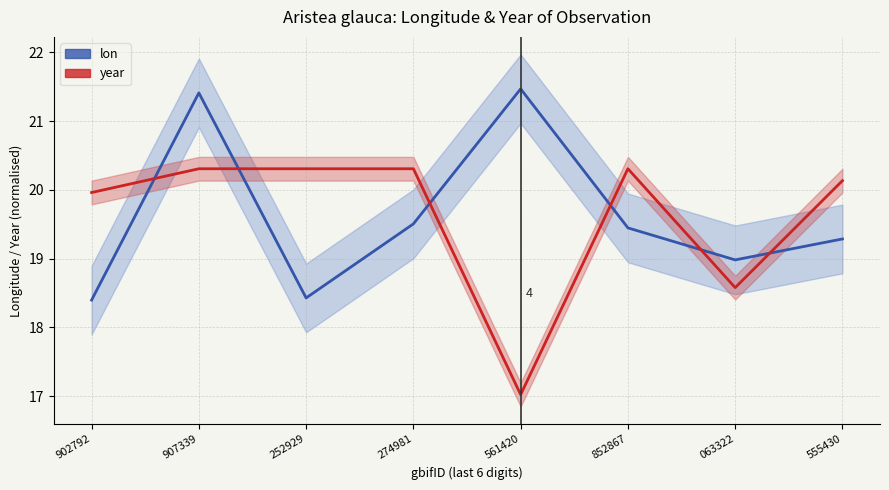

Does the chart display data point markers on the line(s)?

No